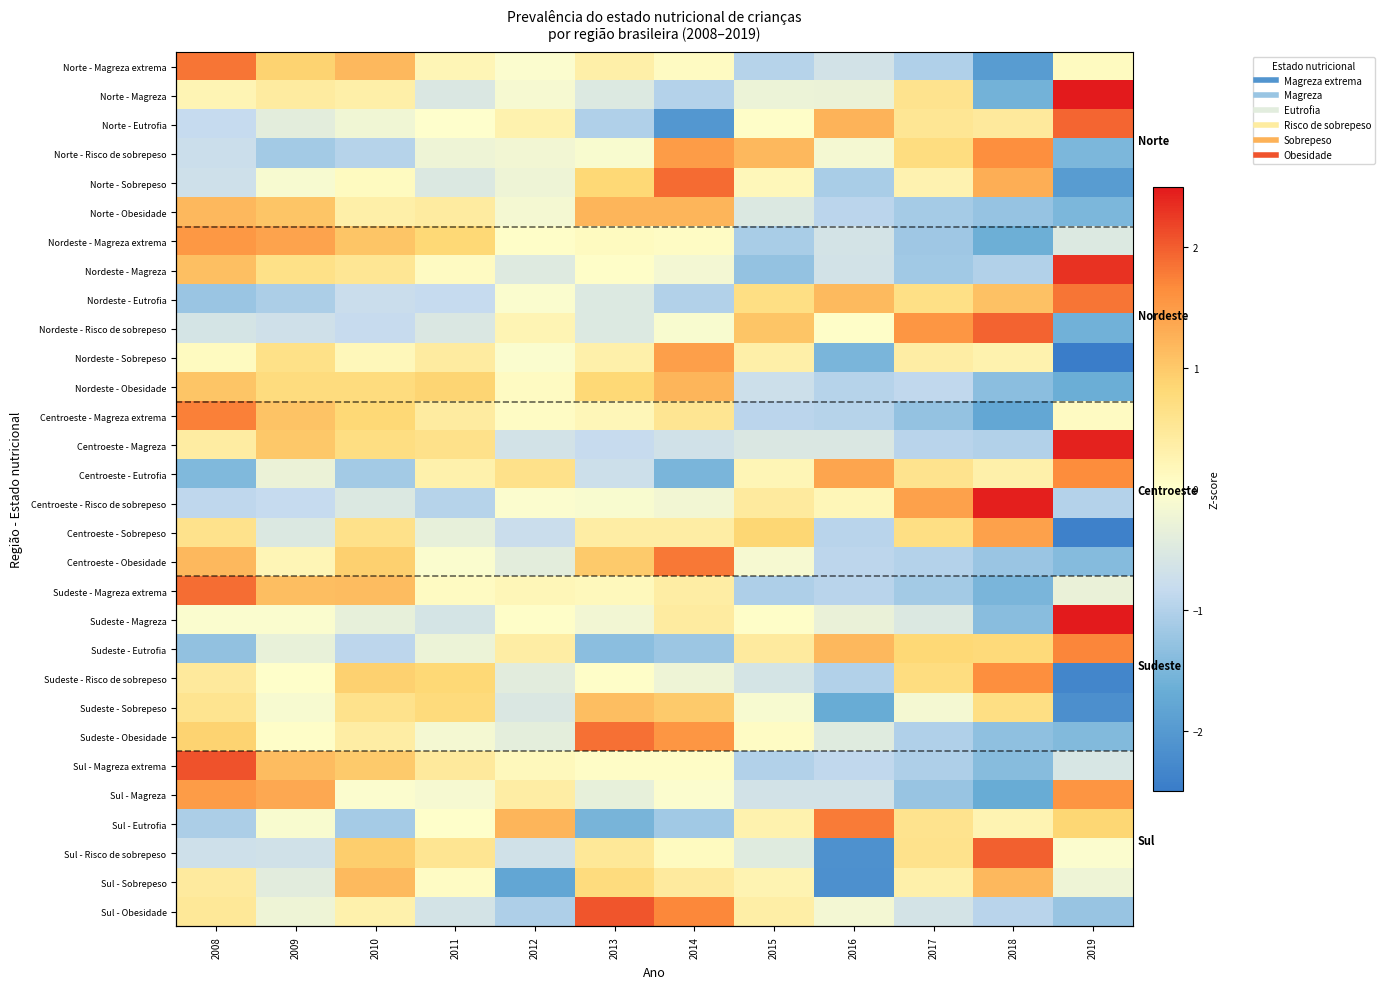

At how many categories does at least one series exceed 2?

4